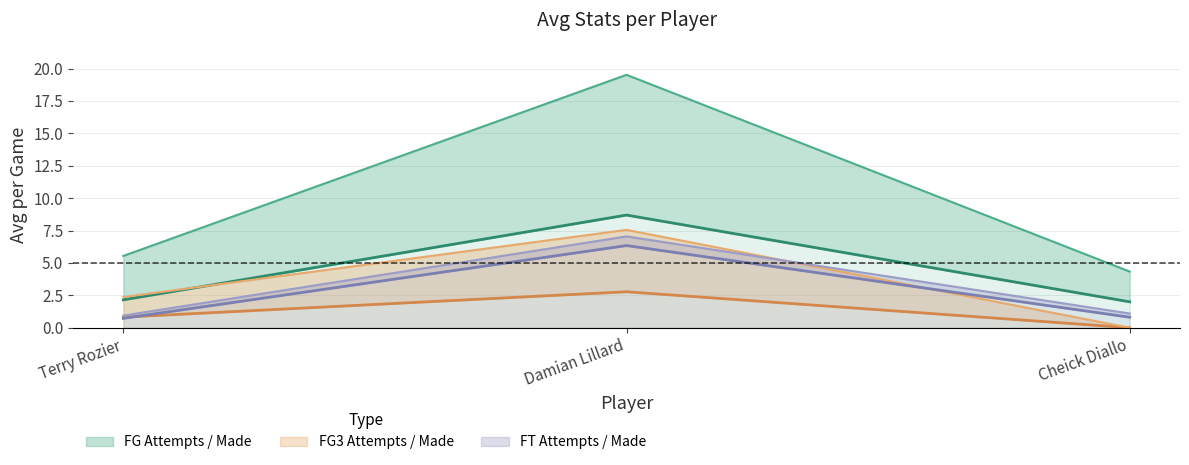

Rank the categories by avg(FG3A) value from highest to lowest.

Damian Lillard, Terry Rozier, Cheick Diallo